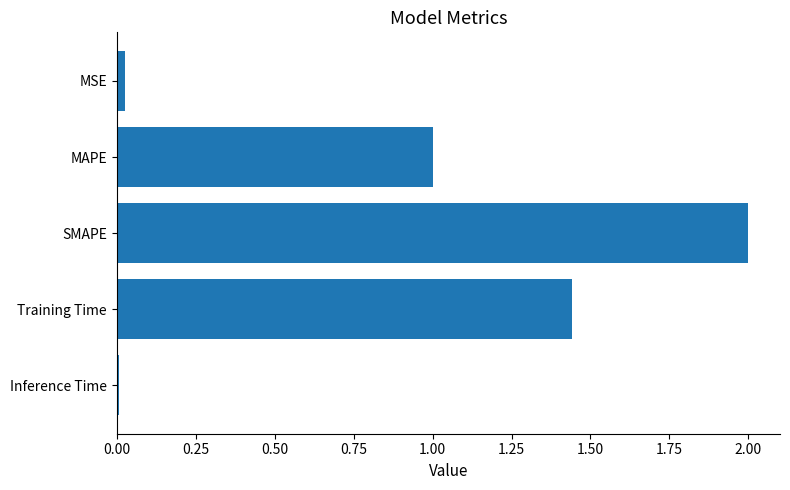

The value at MAPE is 1.0. True or false?

True